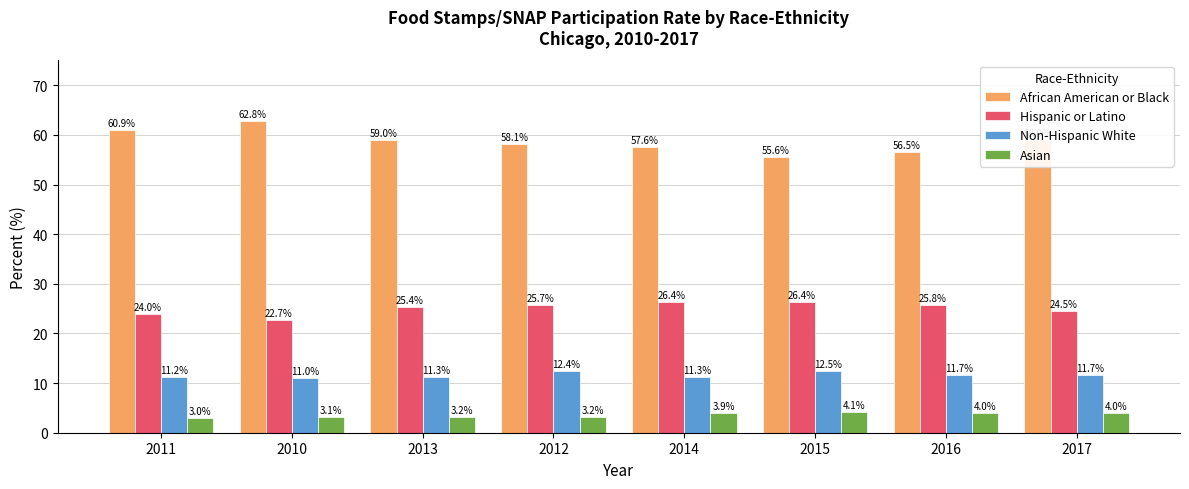

Reading left to right, extract all data points from this chart.

African American or Black: 2011=60.9	2010=62.8	2013=59.0	2012=58.1	2014=57.6	2015=55.6	2016=56.5	2017=58.9
Hispanic or Latino: 2011=24.0	2010=22.7	2013=25.4	2012=25.7	2014=26.4	2015=26.4	2016=25.8	2017=24.5
Non-Hispanic White: 2011=11.2	2010=11.0	2013=11.3	2012=12.4	2014=11.3	2015=12.5	2016=11.7	2017=11.7
Asian: 2011=3.0	2010=3.1	2013=3.2	2012=3.2	2014=3.9	2015=4.1	2016=4.0	2017=4.0